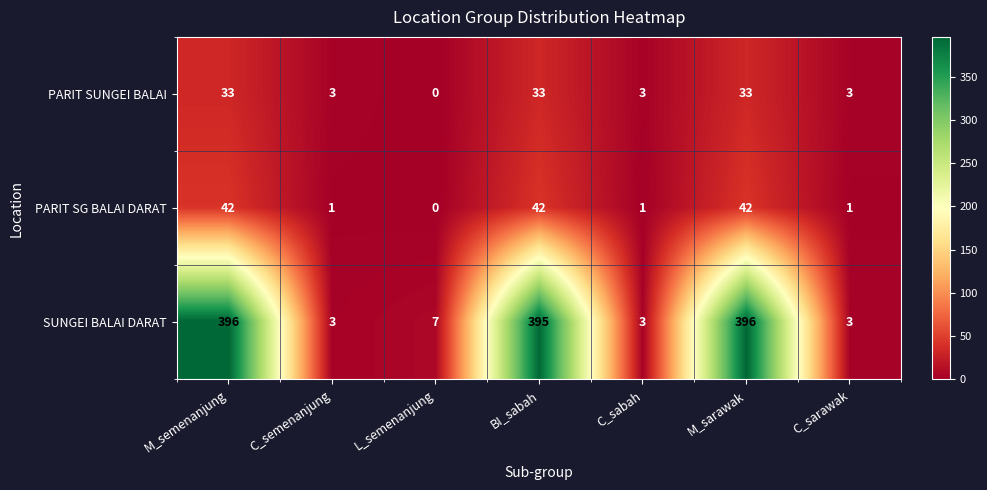

At which label is SUNGEI BALAI DARAT closest to 199?

L_semenanjung